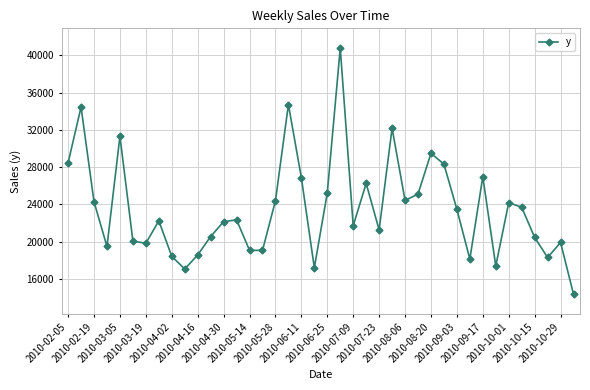

How many categories are shown in the chart?

40